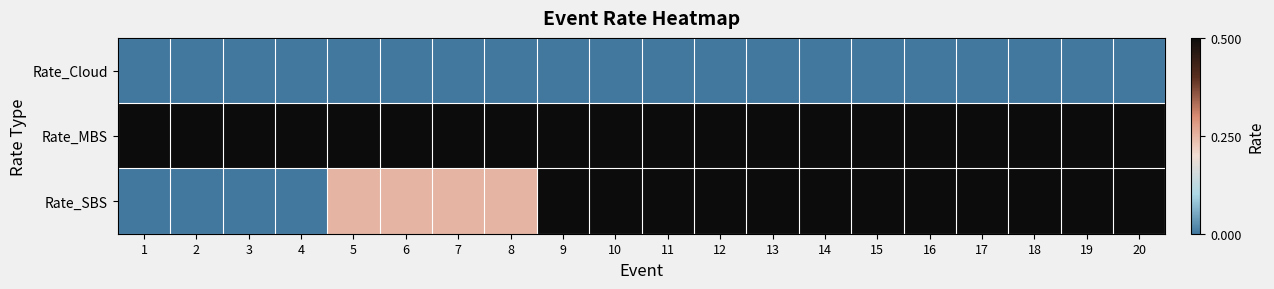

Reading right to left, extract all data points from this chart.

Rate_Cloud: 20=0.0	19=0.0	18=0.0	17=0.0	16=0.0	15=0.0	14=0.0	13=0.0	12=0.0	11=0.0	10=0.0	9=0.0	8=0.0	7=0.0	6=0.0	5=0.0	4=0.0	3=0.0	2=0.0	1=0.0
Rate_MBS: 20=0.5	19=0.5	18=0.5	17=0.5	16=0.5	15=0.5	14=0.5	13=0.5	12=0.5	11=0.5	10=0.5	9=0.5	8=0.5	7=0.5	6=0.5	5=0.5	4=0.5	3=0.5	2=0.5	1=0.5
Rate_SBS: 20=0.5	19=0.5	18=0.5	17=0.5	16=0.5	15=0.5	14=0.5	13=0.5	12=0.5	11=0.5	10=0.5	9=0.5	8=0.2	7=0.2	6=0.2	5=0.2	4=0.0	3=0.0	2=0.0	1=0.0